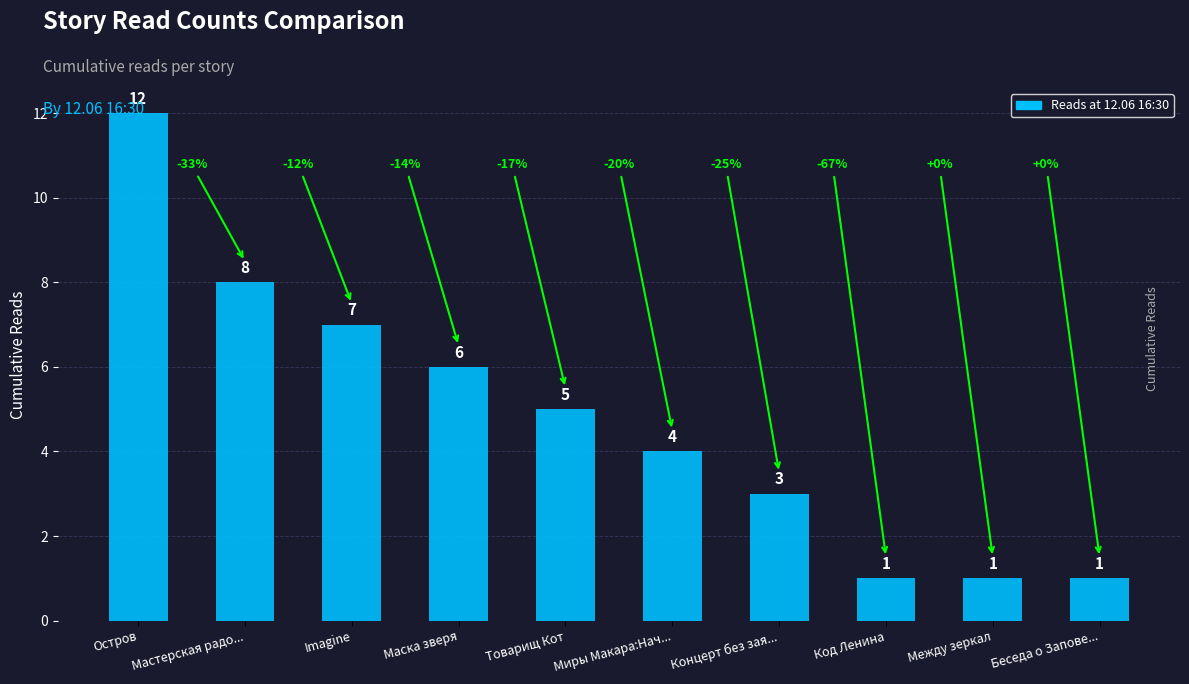

What is the difference between the maximum and second lowest values?

11